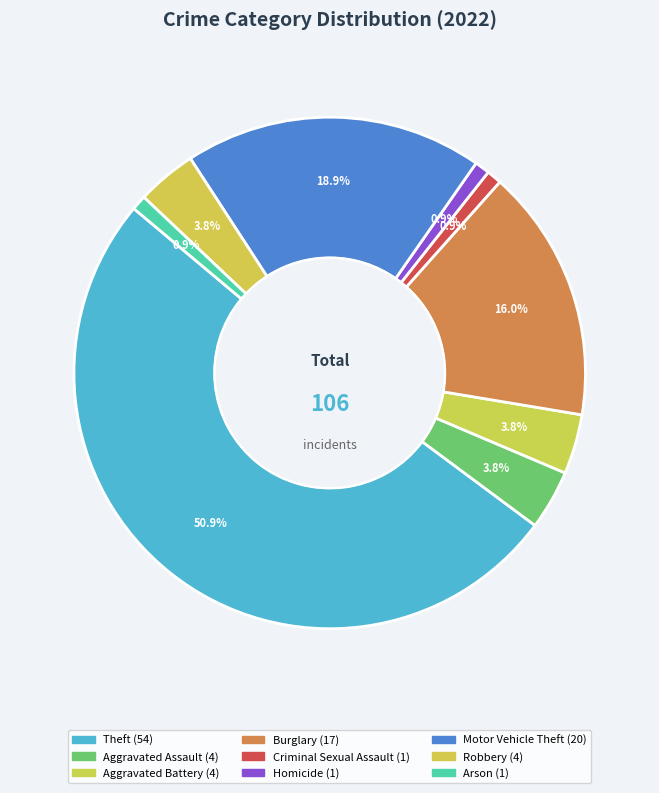

How many segments does this pie chart have?

9